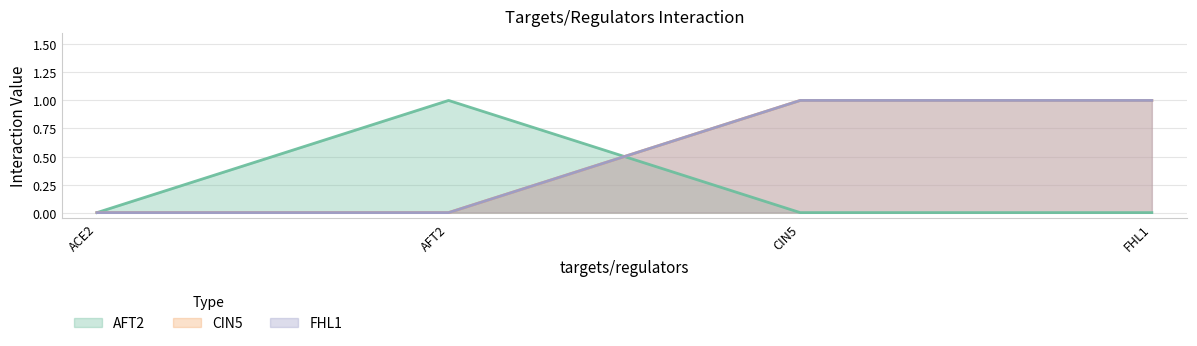

Which label corresponds to the largest value in the chart?

AFT2